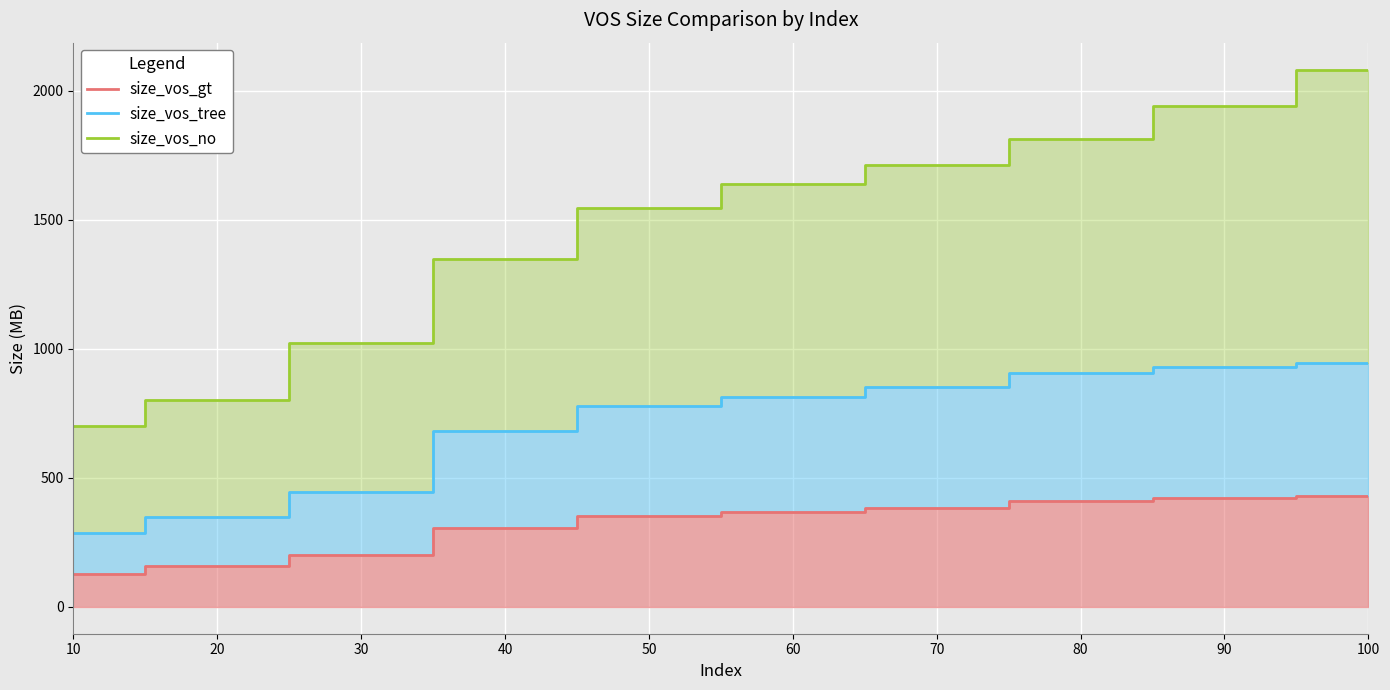

What are all the series names shown in the legend?

size_vos_gt, size_vos_tree, size_vos_no